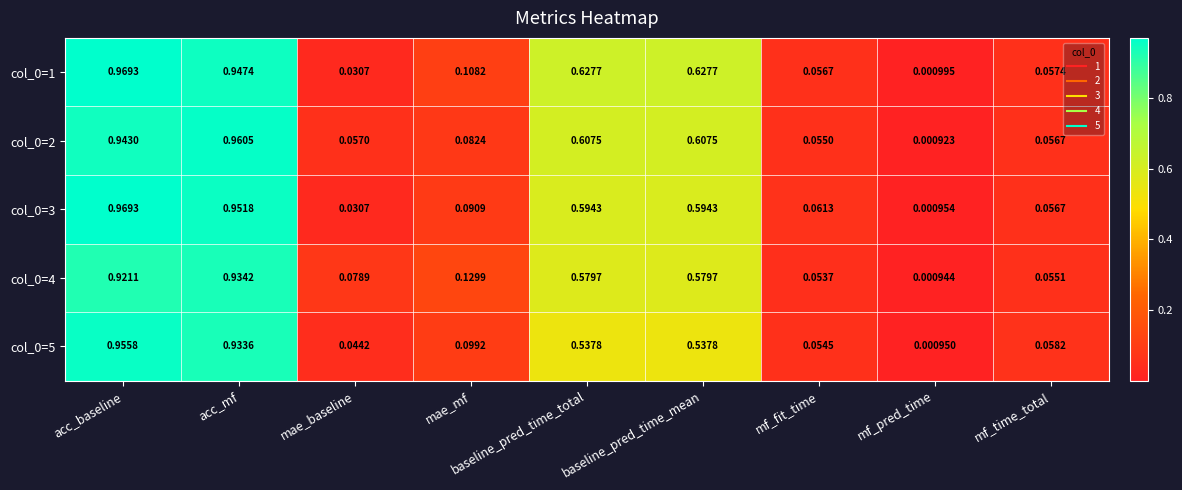

Which category has the lowest value in the col_0=3 series?

mf_pred_time